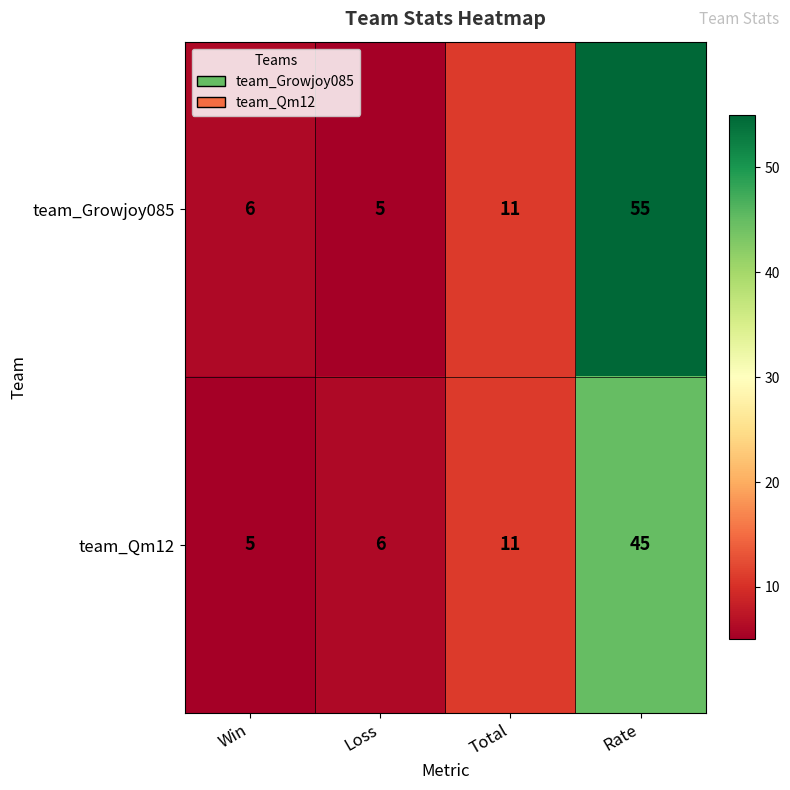

What value does the team_Growjoy085 series have at Win, to the nearest 10?

10